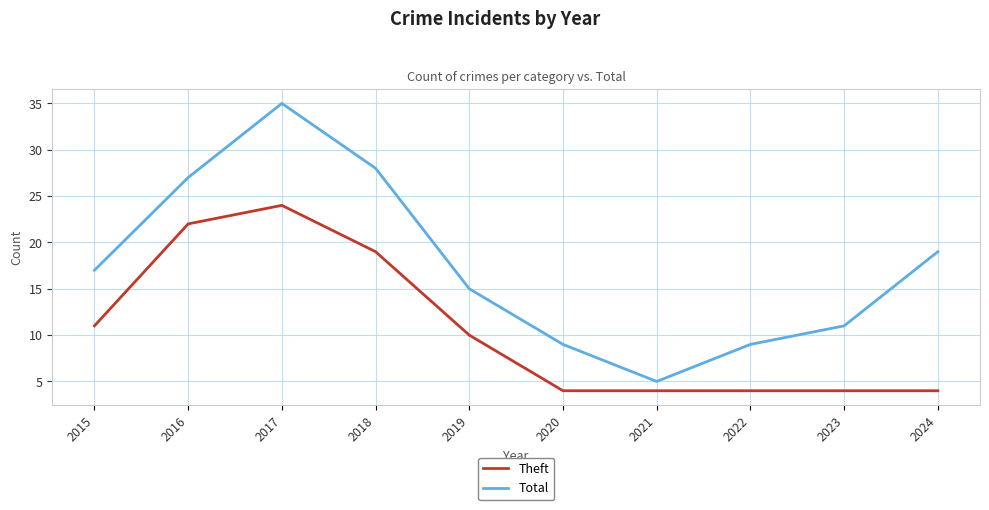

What is the difference between the highest and lowest values at 2024?

15